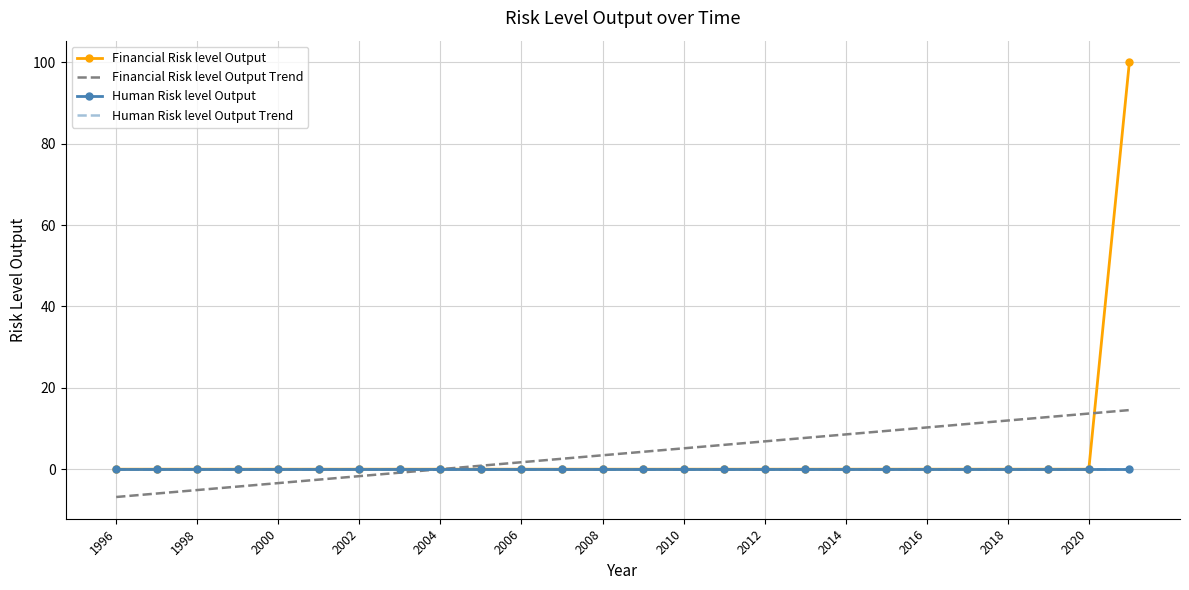

How many lines are shown in the chart?

4